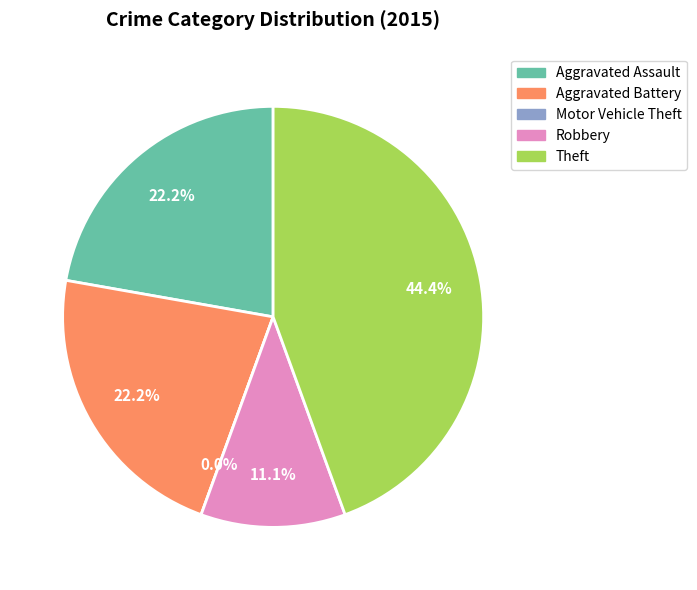

Does Aggravated Battery account for over 50% of the chart?

No